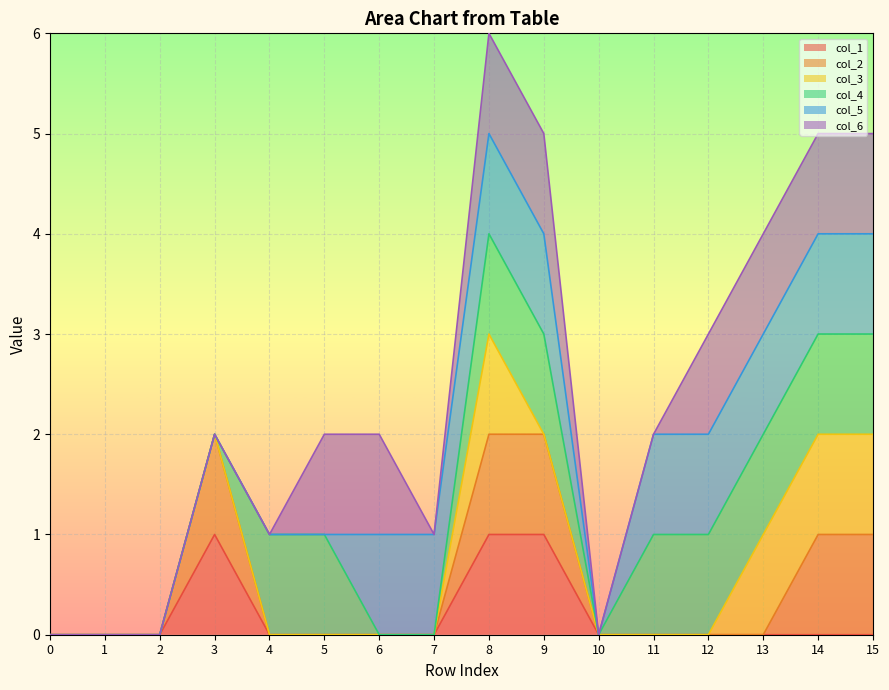

The value of col_1 at 10 is 0. True or false?

True